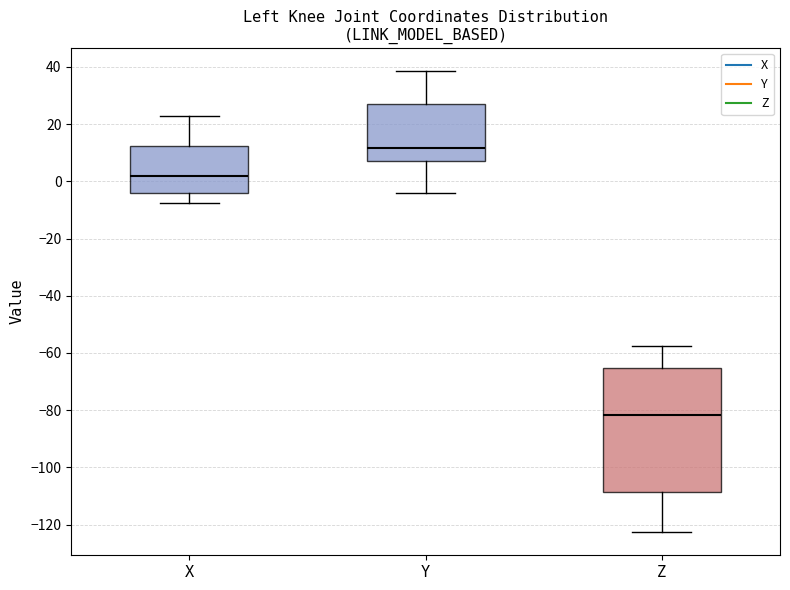

Where is the upper edge of the box for Z on the y-axis? The values are not printed on the chart, so give them approximately, as read against the axis.

-66